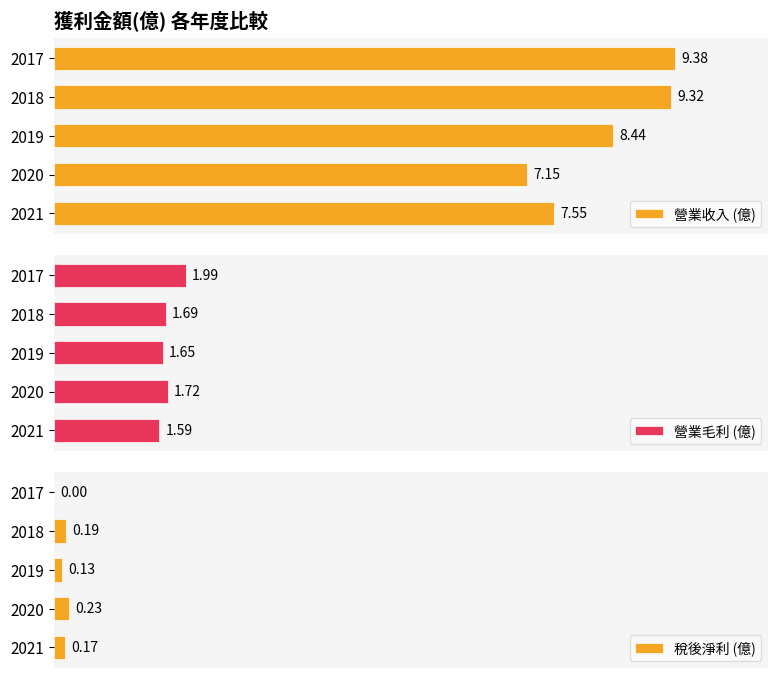

Reading right to left, transcribe all the data shown in this chart.

營業收入 (億): 9.4	9.3	8.4	7.2	7.5
營業毛利 (億): 2.0	1.7	1.6	1.7	1.6
稅後淨利 (億): 0.0	0.2	0.1	0.2	0.2